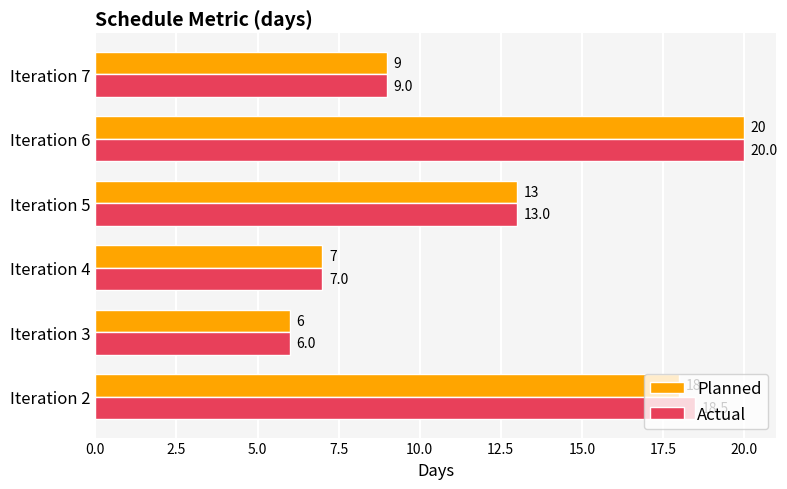

The Actual series shows 2.0 at Iteration 3. True or false?

False